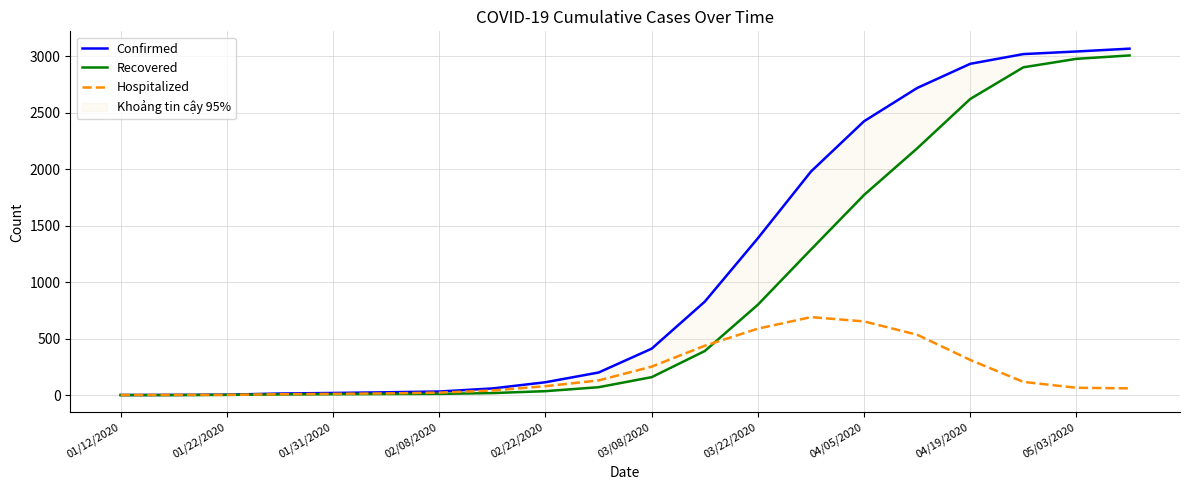

What is the label of the 1st point from the left?

01/12/2020